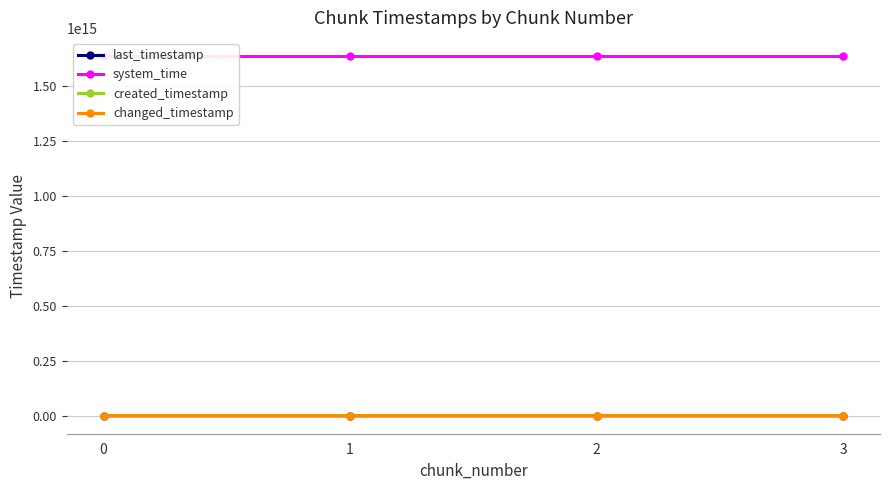

How many values in the system_time series are below 1638644783583956?

2